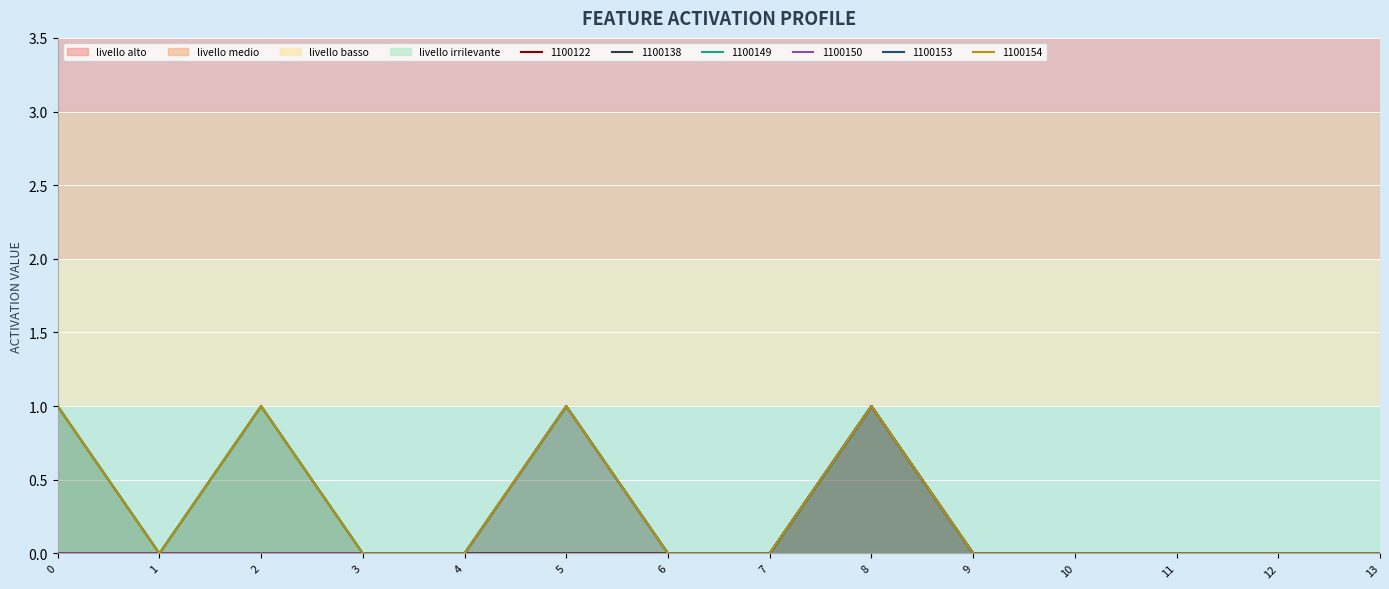

Reading left to right, what are all the values shown in this chart?

1100122: 0=0	1=0	2=0	3=0	4=0	5=0	6=0	7=0	8=1	9=0	10=0	11=0	12=0	13=0
1100138: 0=0	1=0	2=0	3=0	4=0	5=0	6=0	7=0	8=1	9=0	10=0	11=0	12=0	13=0
1100149: 0=1	1=0	2=1	3=0	4=0	5=1	6=0	7=0	8=1	9=0	10=0	11=0	12=0	13=0
1100150: 0=0	1=0	2=0	3=0	4=0	5=1	6=0	7=0	8=1	9=0	10=0	11=0	12=0	13=0
1100153: 0=1	1=0	2=1	3=0	4=0	5=1	6=0	7=0	8=1	9=0	10=0	11=0	12=0	13=0
1100154: 0=1	1=0	2=1	3=0	4=0	5=1	6=0	7=0	8=1	9=0	10=0	11=0	12=0	13=0